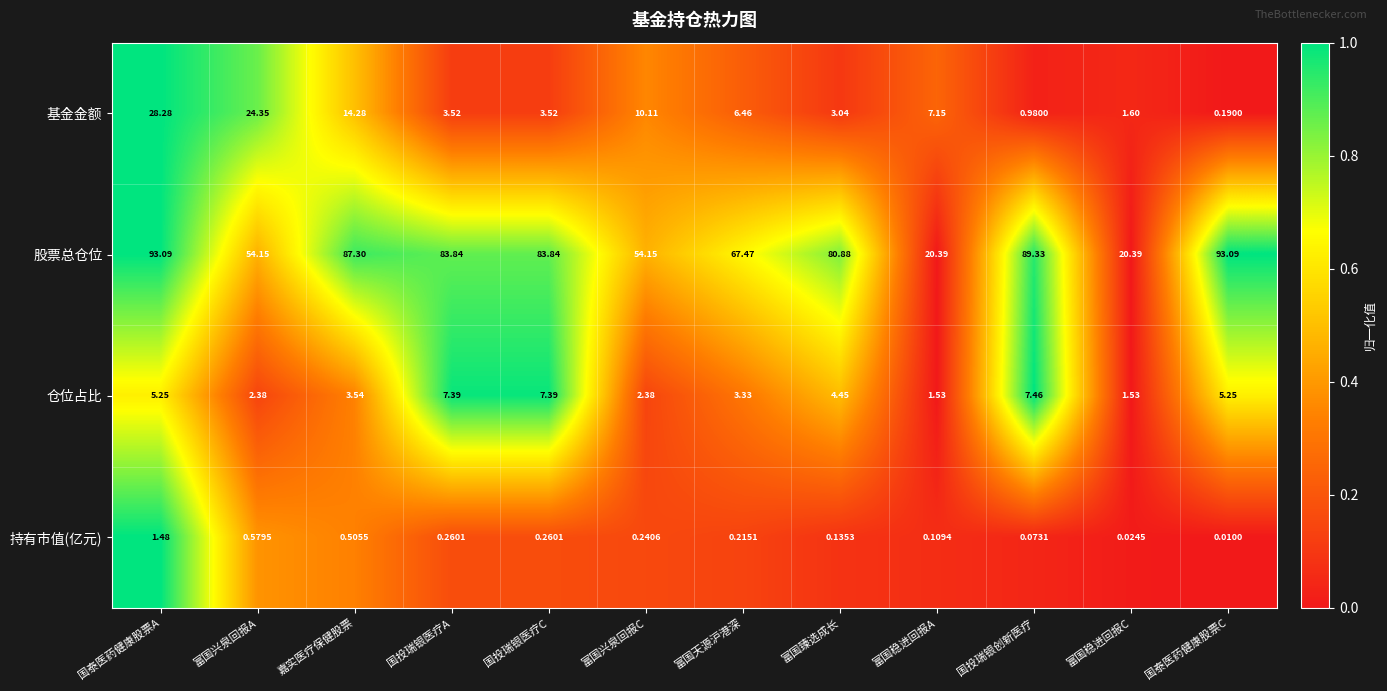

Where is 仓位占比 nearest to the value 4?

富国臻选成长